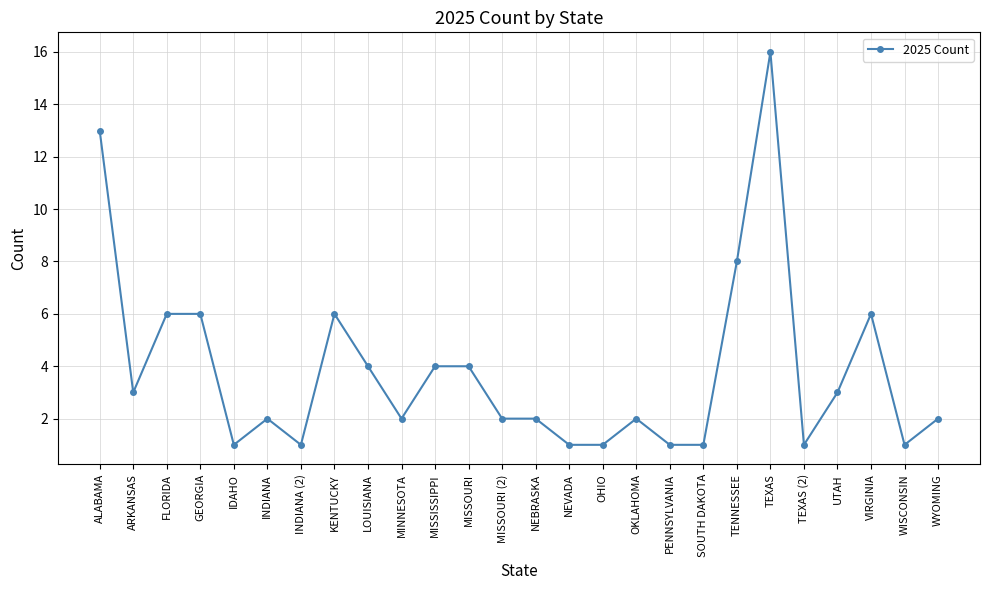

Count the number of categories in the chart.

26